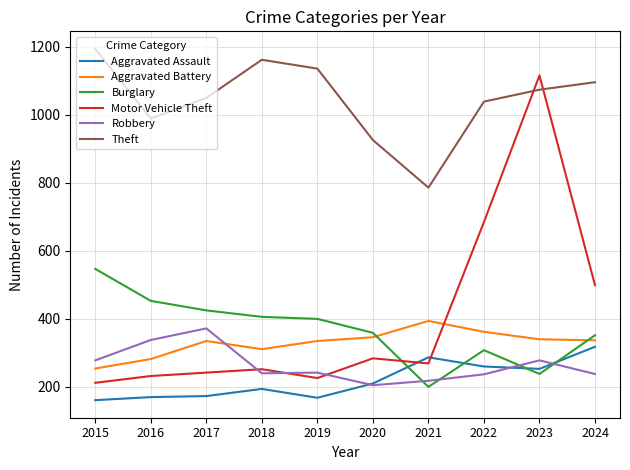

How many intersections are there between Aggravated Assault and Motor Vehicle Theft?

2